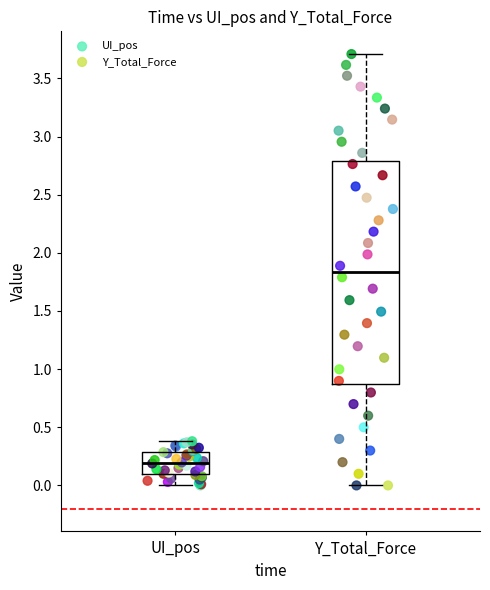

What are all the series names shown in the legend?

UI_pos, Y_Total_Force